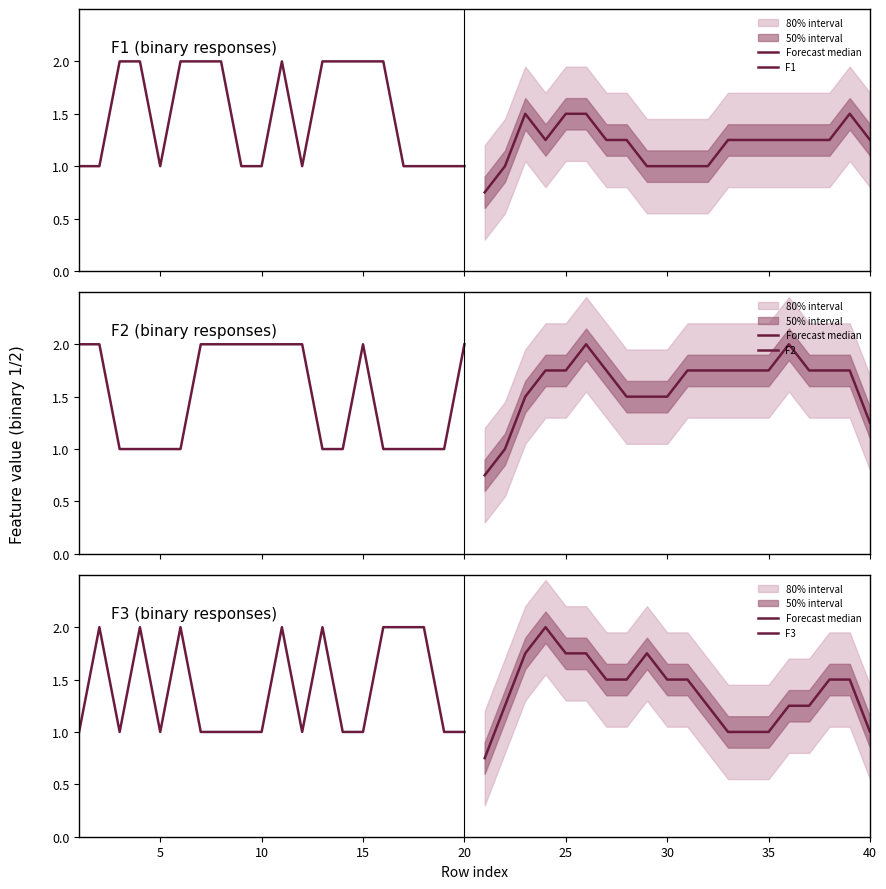

True or false: F3 has a value of 0.5 at 40.

False